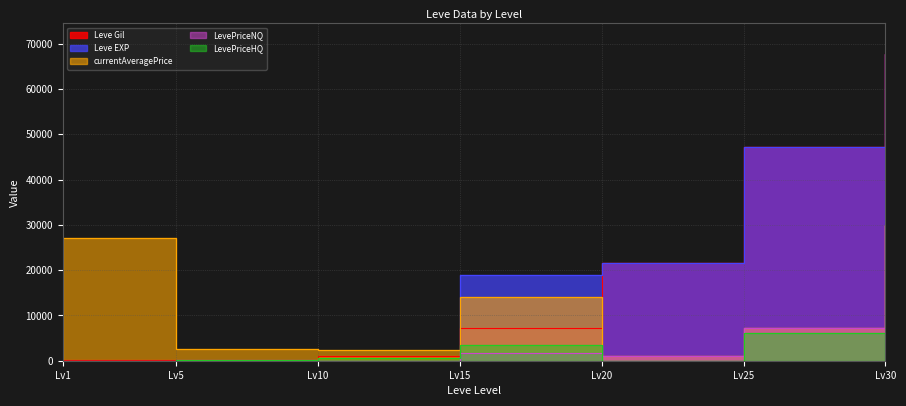

At which label does Leve EXP reach its minimum?

Lv1